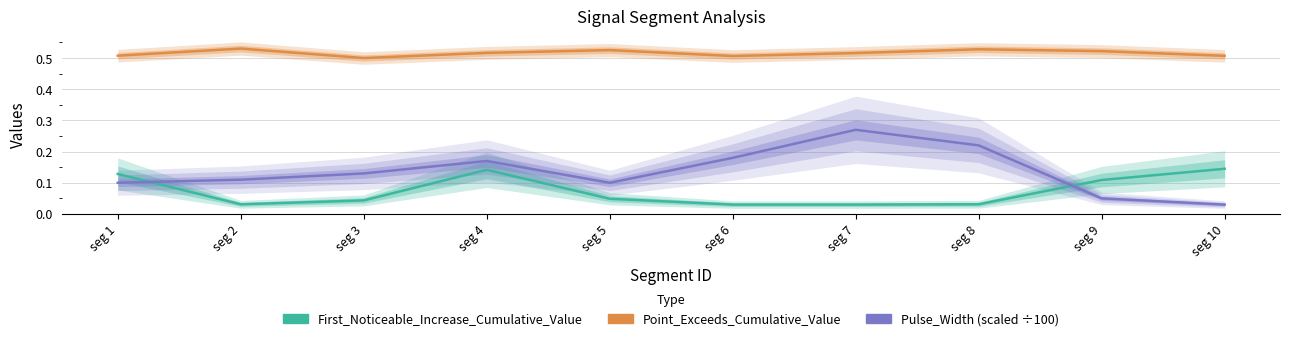

Reading left to right, list all the values displayed in this chart.

First_Noticeable_Increase_Cumulative_Value: seg 1=0.1	seg 2=0.0	seg 3=0.0	seg 4=0.1	seg 5=0.0	seg 6=0.0	seg 7=0.0	seg 8=0.0	seg 9=0.1	seg 10=0.1
Point_Exceeds_Cumulative_Value: seg 1=0.5	seg 2=0.5	seg 3=0.5	seg 4=0.5	seg 5=0.5	seg 6=0.5	seg 7=0.5	seg 8=0.5	seg 9=0.5	seg 10=0.5
Pulse_Width (scaled ÷100): seg 1=0.1	seg 2=0.1	seg 3=0.1	seg 4=0.2	seg 5=0.1	seg 6=0.2	seg 7=0.3	seg 8=0.2	seg 9=0.1	seg 10=0.0